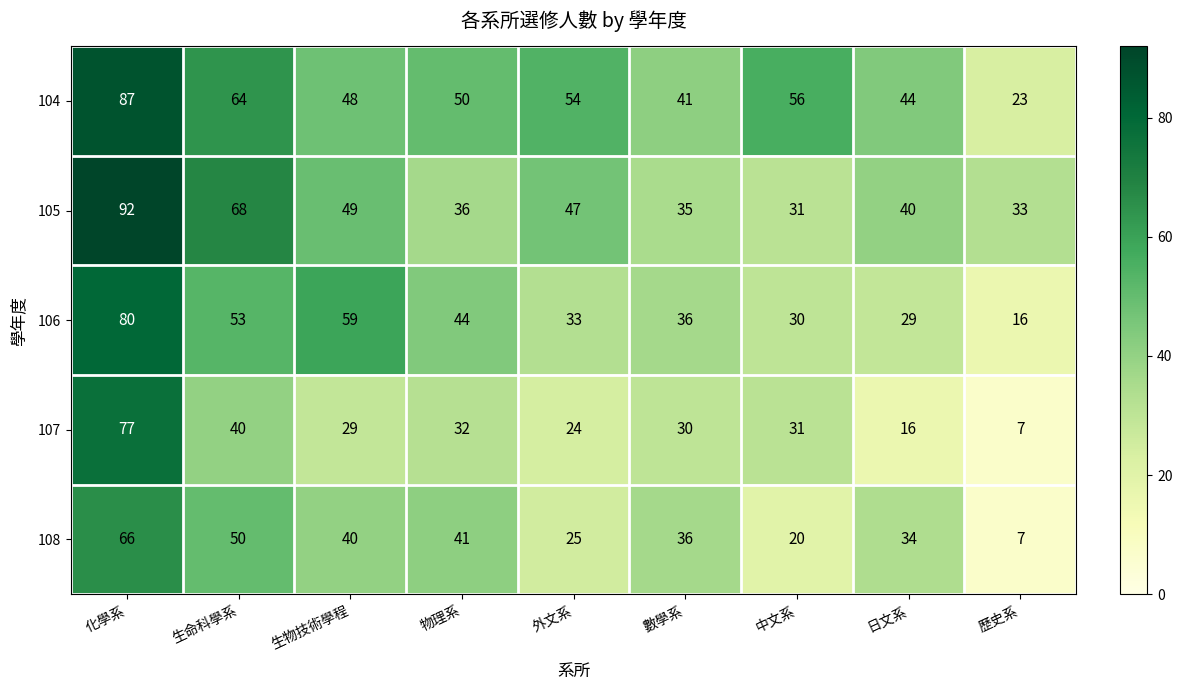

True or false: 106 has a value of 16 at 歷史系.

True